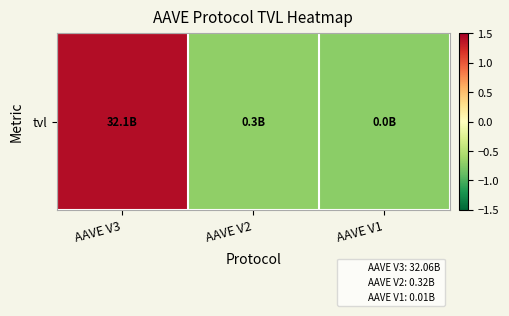

What is the change in value from AAVE V3 to AAVE V2?

-2.1